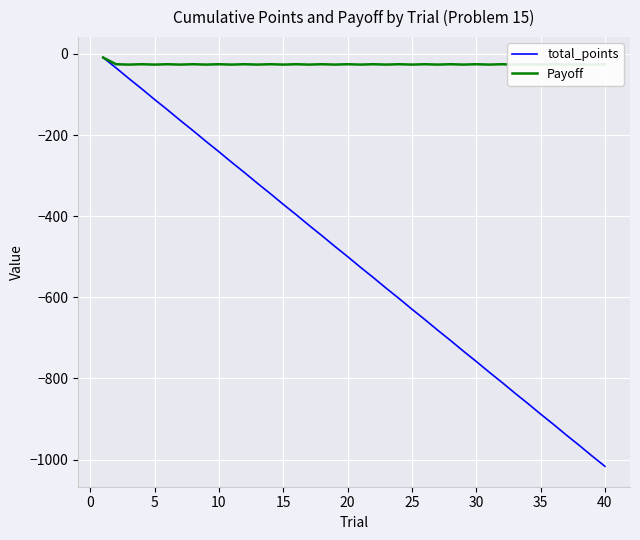

Which category has the lowest value in the total_points series?

40